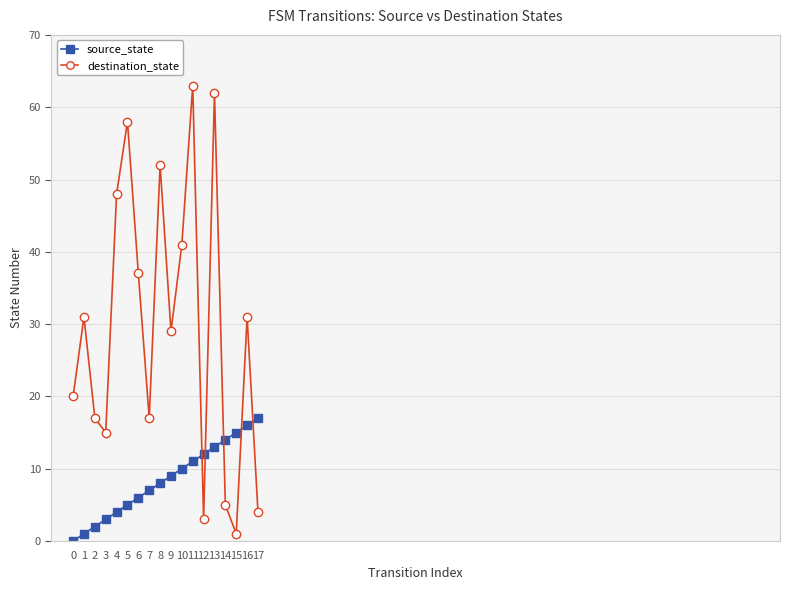

What is the sum of all destination_state values?

534